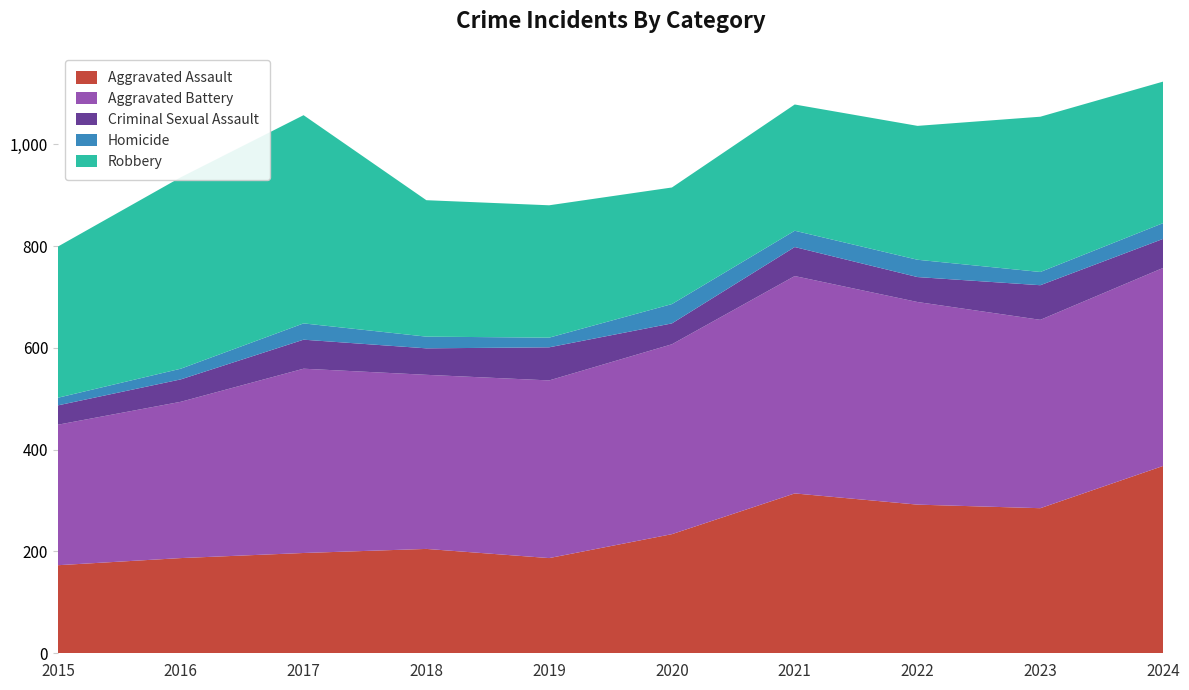

Reading left to right, what are all the values shown in this chart?

Aggravated Assault: 173	187	197	205	187	234	314	292	285	368
Aggravated Battery: 276	307	362	342	349	373	427	398	370	389
Criminal Sexual Assault: 38	44	57	52	65	41	57	49	68	57
Homicide: 15	21	32	23	19	38	32	34	26	31
Robbery: 297	376	409	268	260	229	248	263	305	278